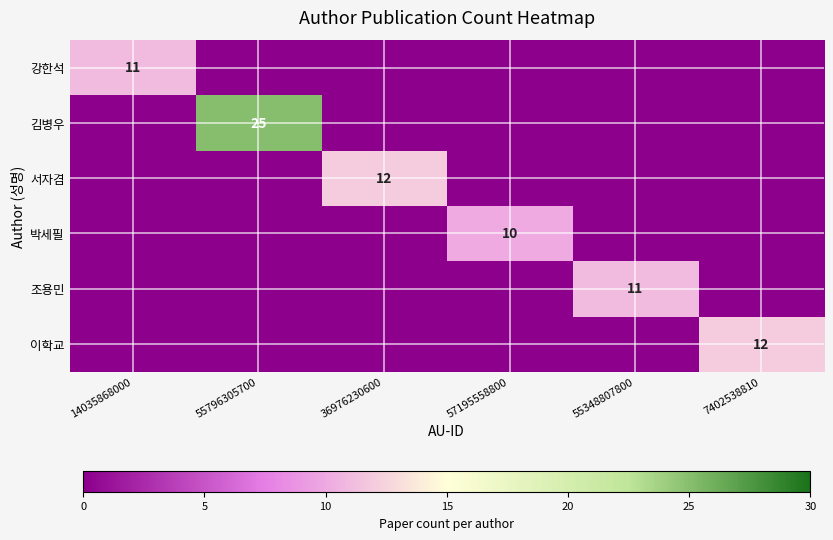

The 서자겸 series shows 12 at 36976230600. True or false?

True